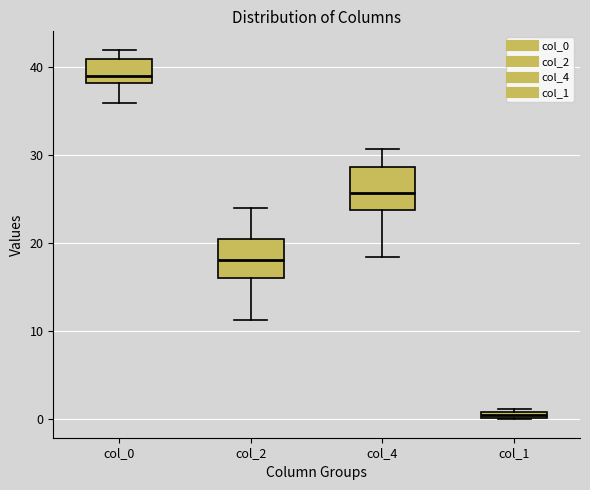

Which box has the highest median line?

col_0